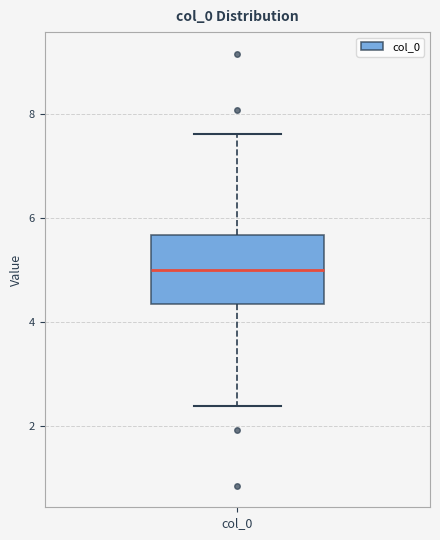

Where is the lower edge of the box for col_0 on the y-axis? The values are not printed on the chart, so give them approximately, as read against the axis.

4.4